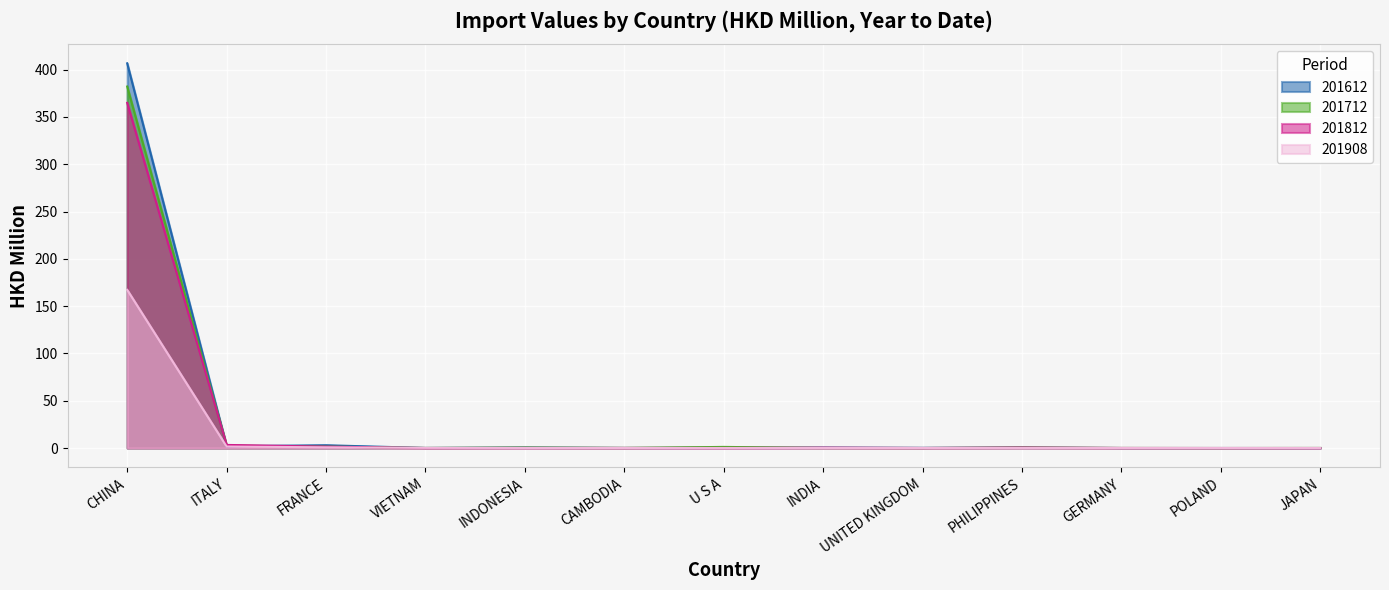

At UNITED KINGDOM, list the series in order from largest to smallest.

201612, 201812, 201908, 201712